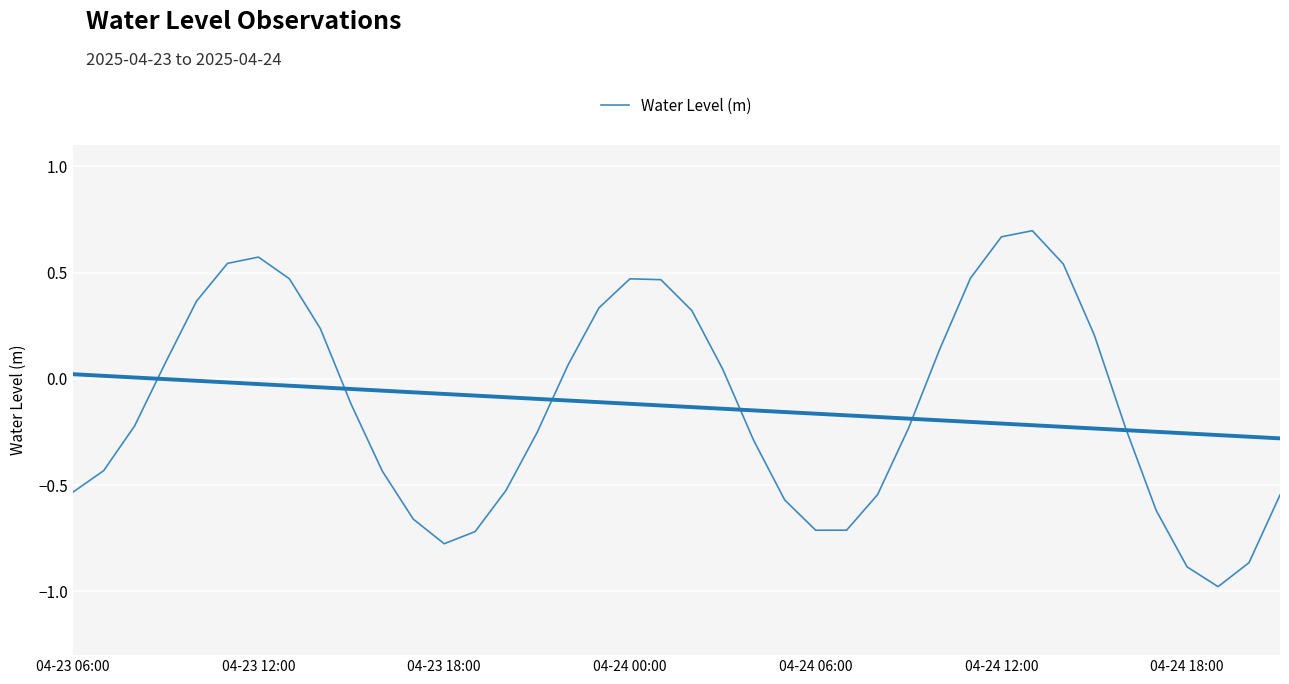

How many values are below 0?

22